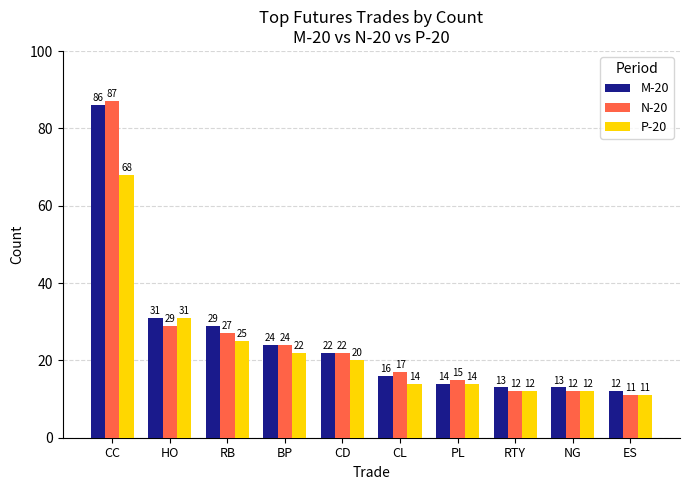

Is the value of M-20 at NG greater than the value of N-20 at CL?

No